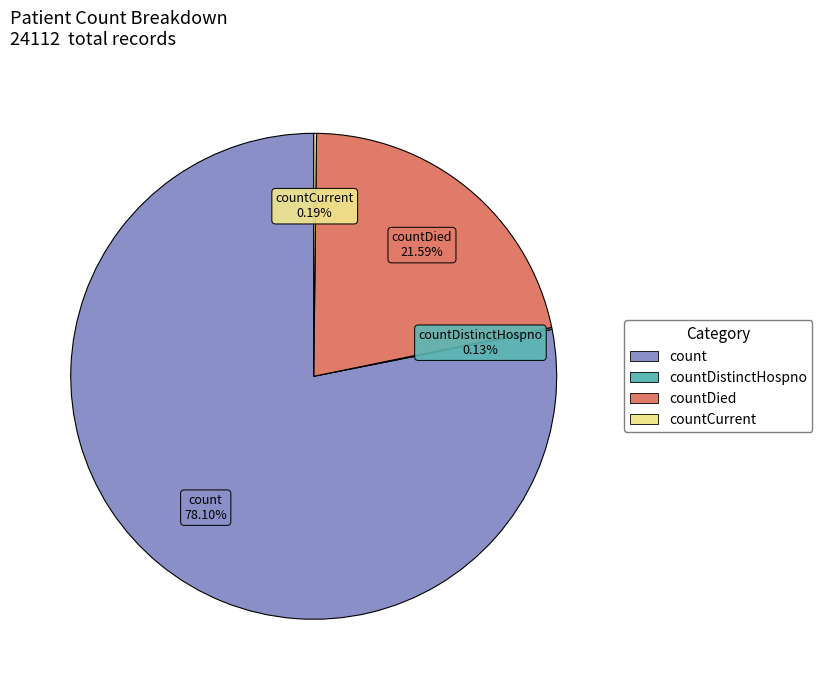

Is there a majority slice in this chart?

Yes